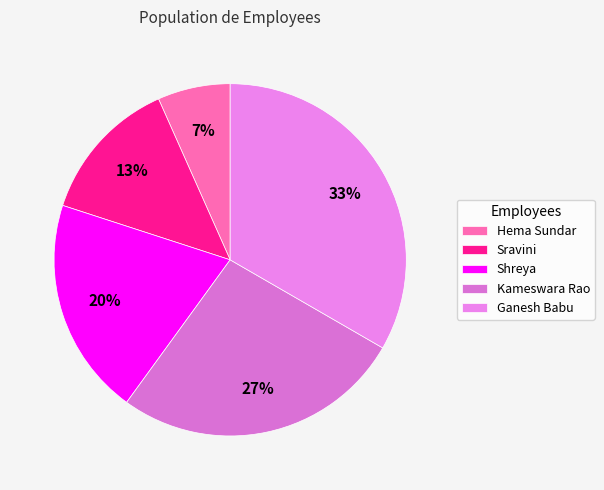

Count the number of slices in the pie.

5